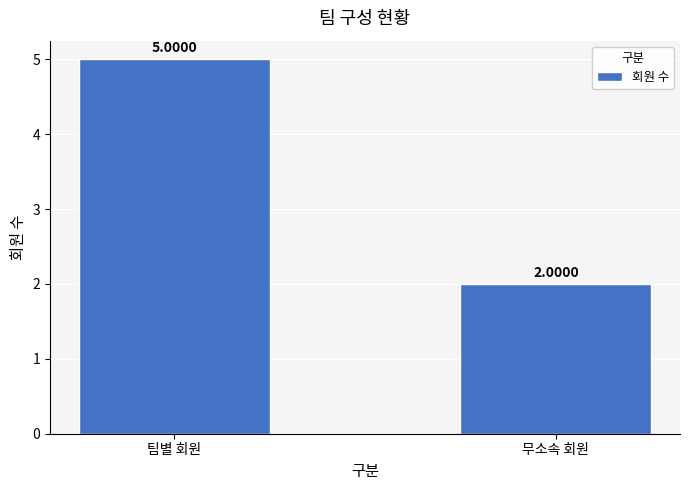

Reading right to left, list all the values displayed in this chart.

2	5